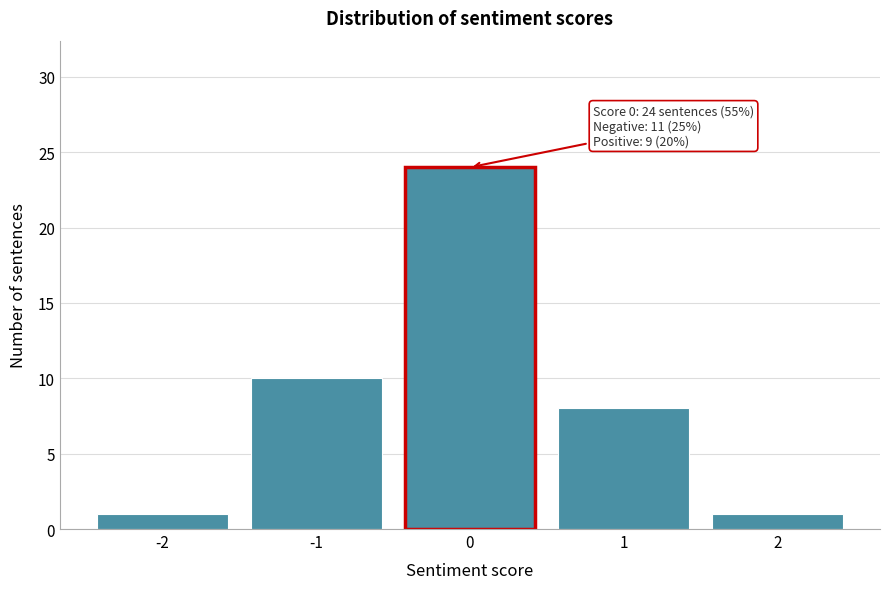

Over which range of the x-axis is the bar tallest?

-0.5 to 0.5